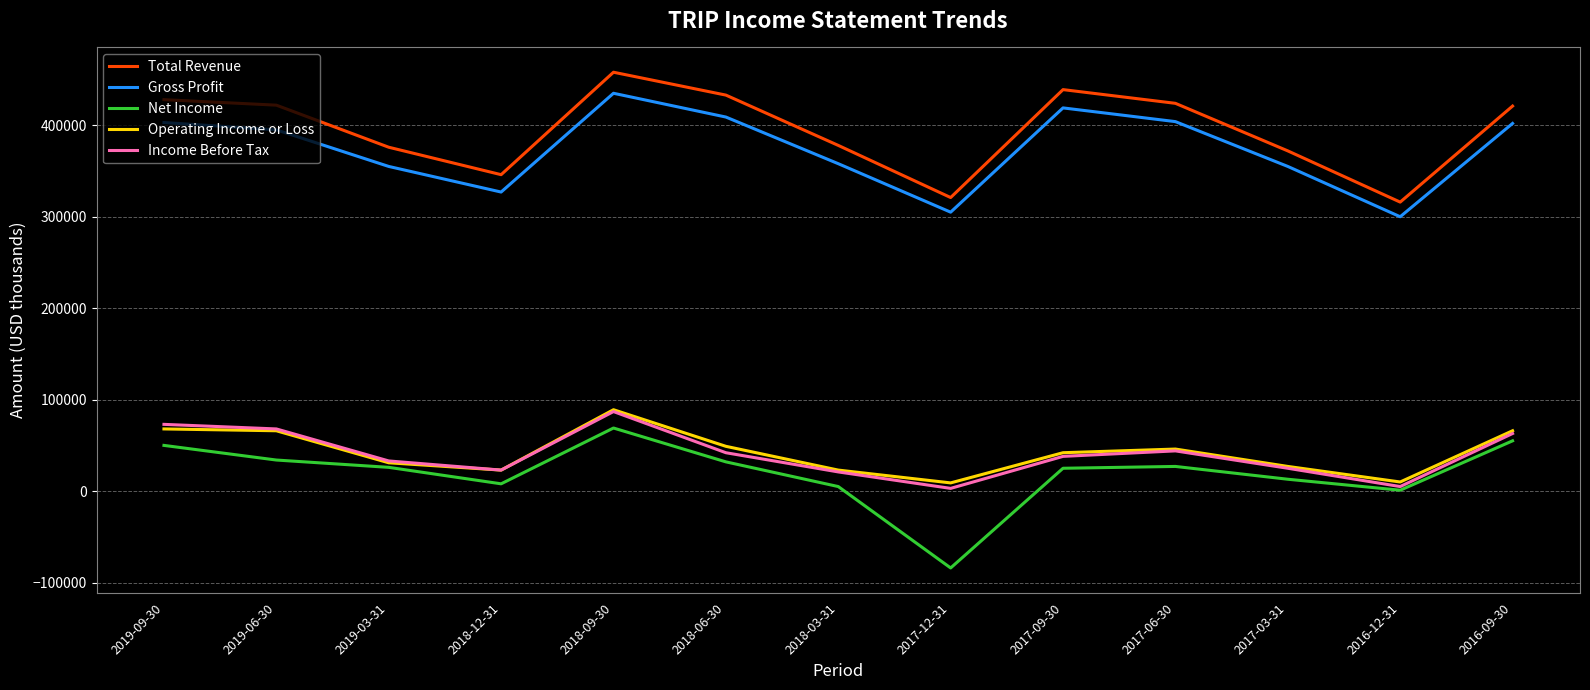

The value of Operating Income or Loss at 2019-09-30 is 43314. True or false?

False